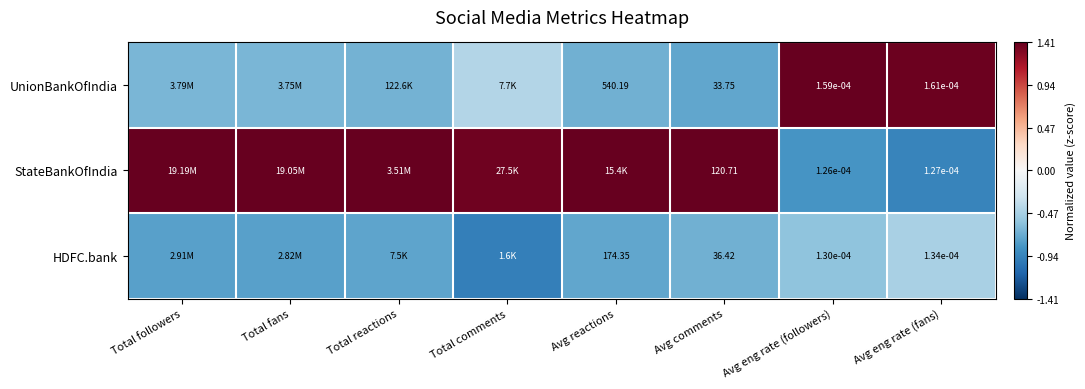

At how many categories does at least one series exceed 0?

8